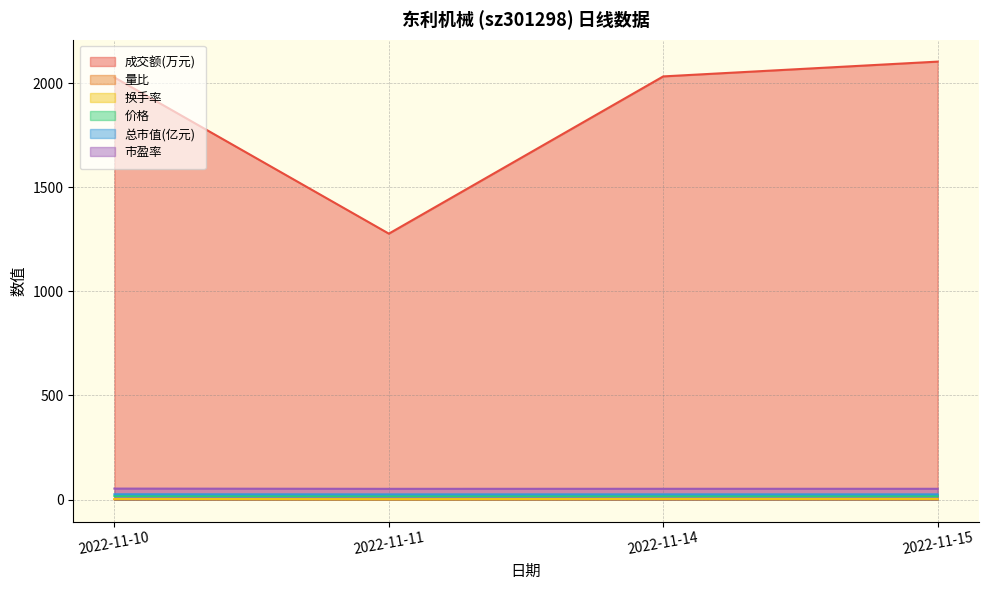

At which category does 换手率 reach its first local valley?

2022-11-11